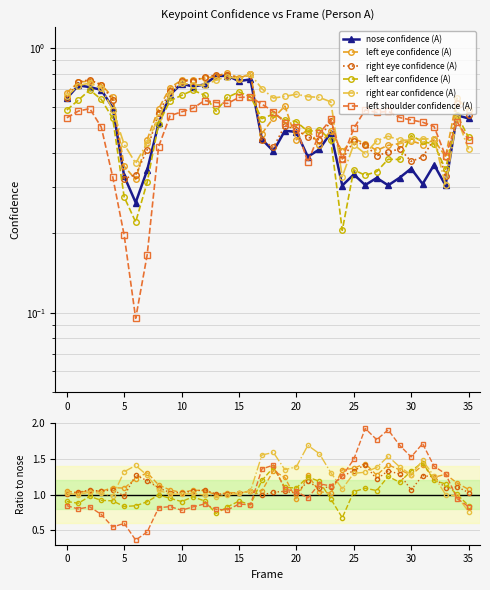

At how many categories does at least one series exceed 1?

36